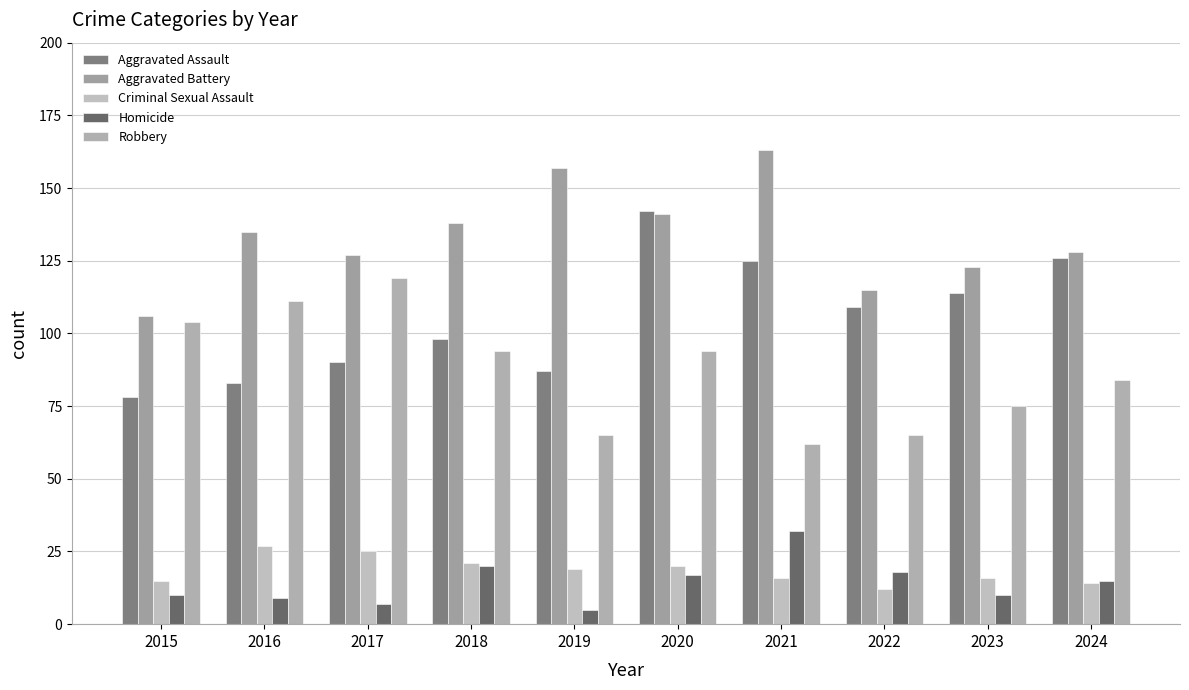

What are all the series names shown in the legend?

Aggravated Assault, Aggravated Battery, Criminal Sexual Assault, Homicide, Robbery